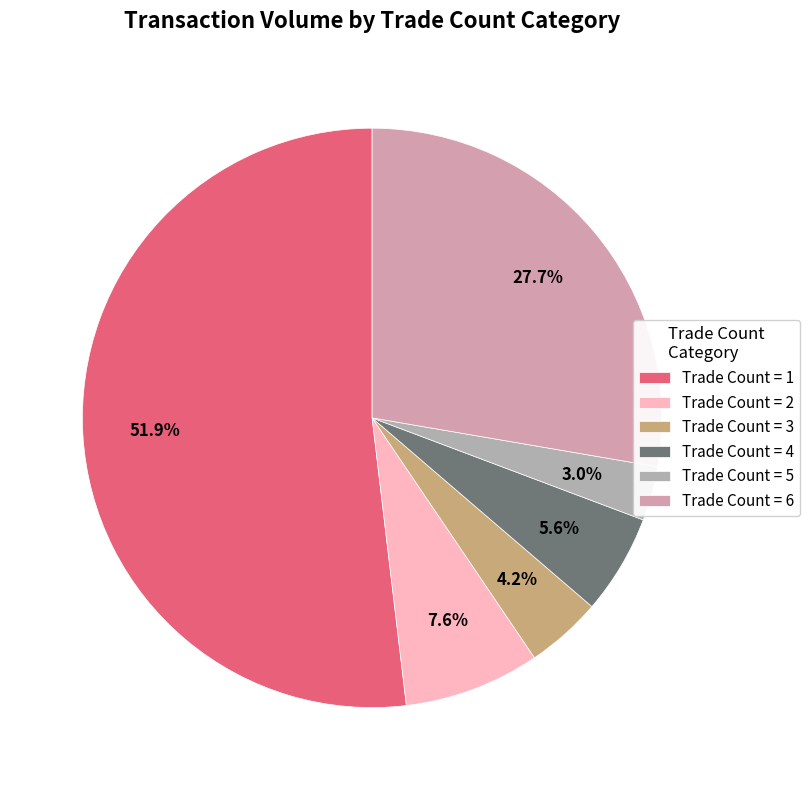

How many slices are in this pie chart?

6